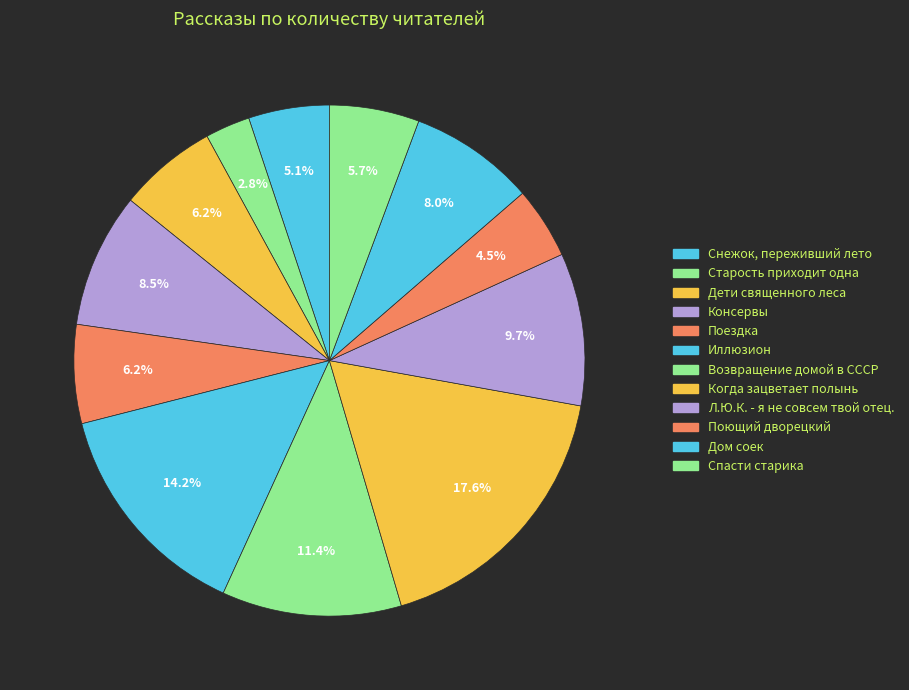

Count the number of slices in the pie.

12